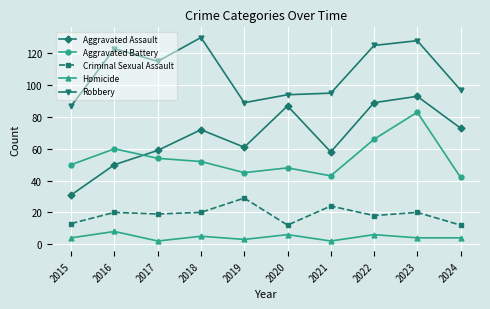

True or false: Homicide and Criminal Sexual Assault intersect in this chart.

False